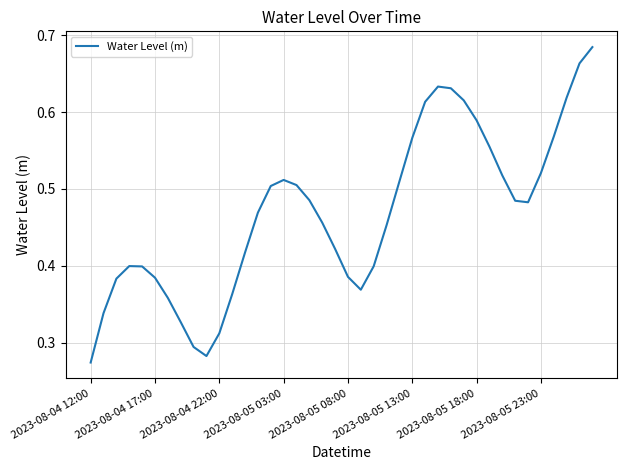

Count the values in the range 0 to 1.

40